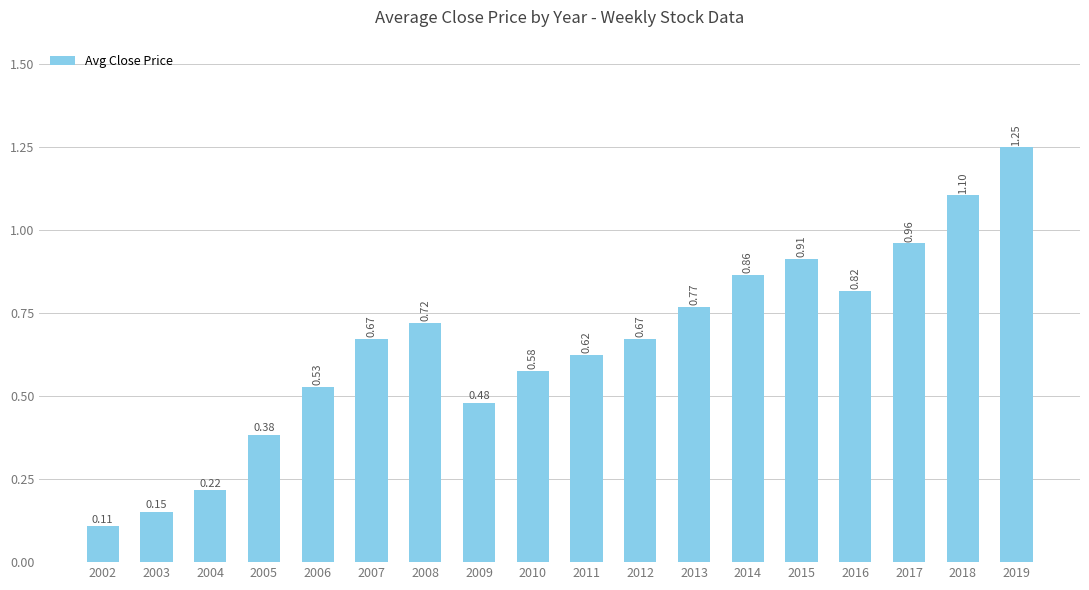

Count the number of categories in the chart.

18